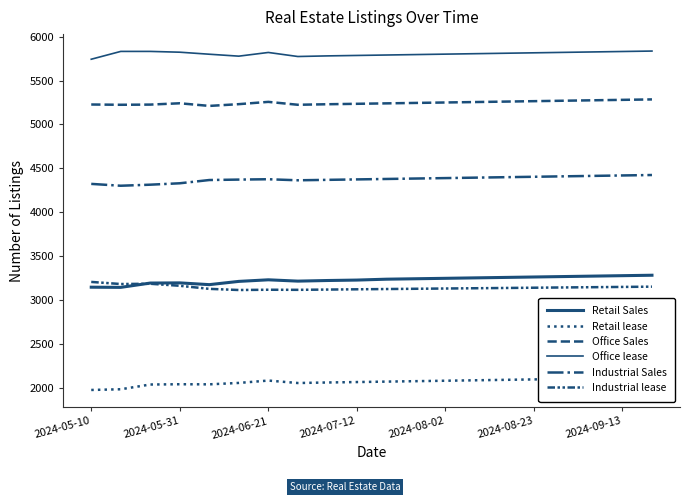

True or false: Retail Sales has a value of 3230 at 2024-07-12.

True